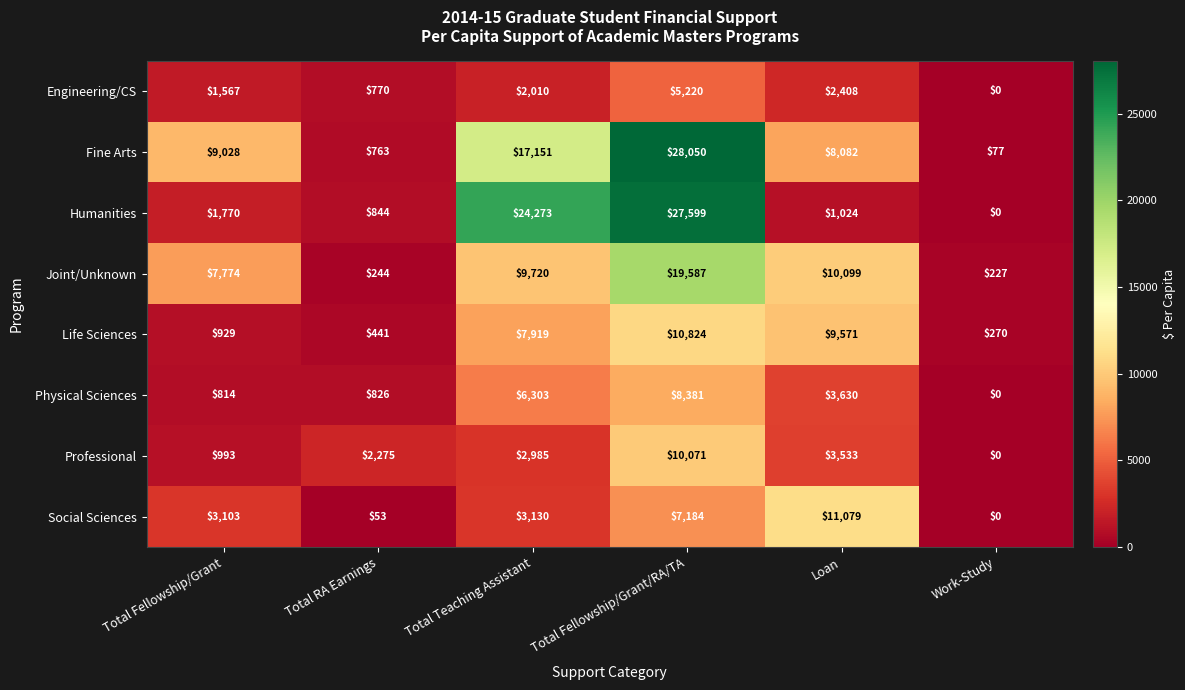

Which series has the largest range (max minus min)?

Fine Arts